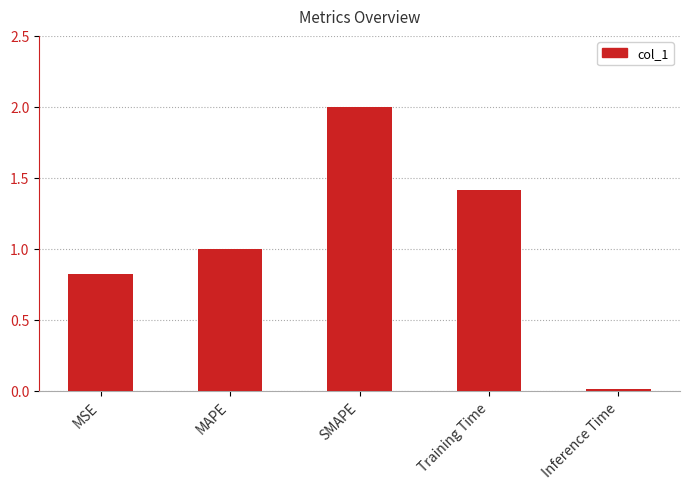

What is the sum of all values?

5.2